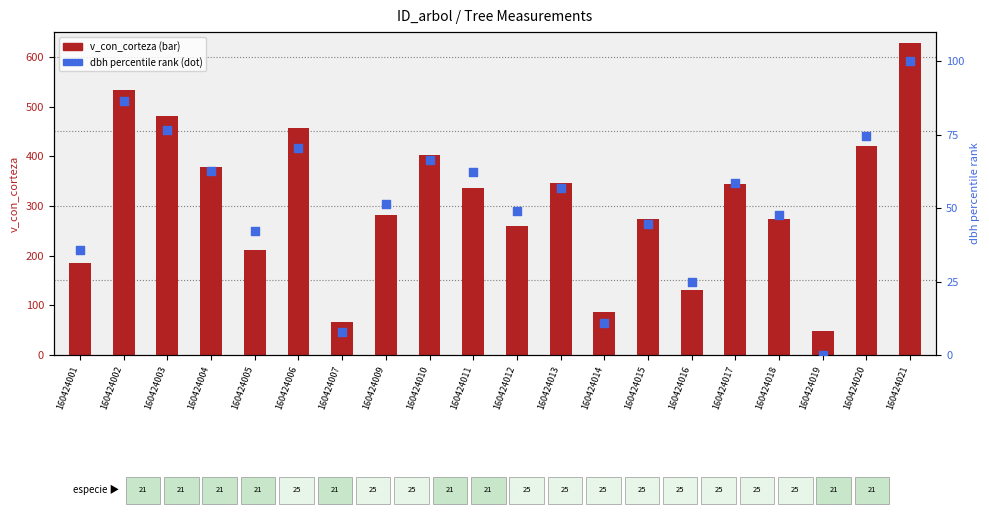

Which series contains the highest Y value?

v_con_corteza